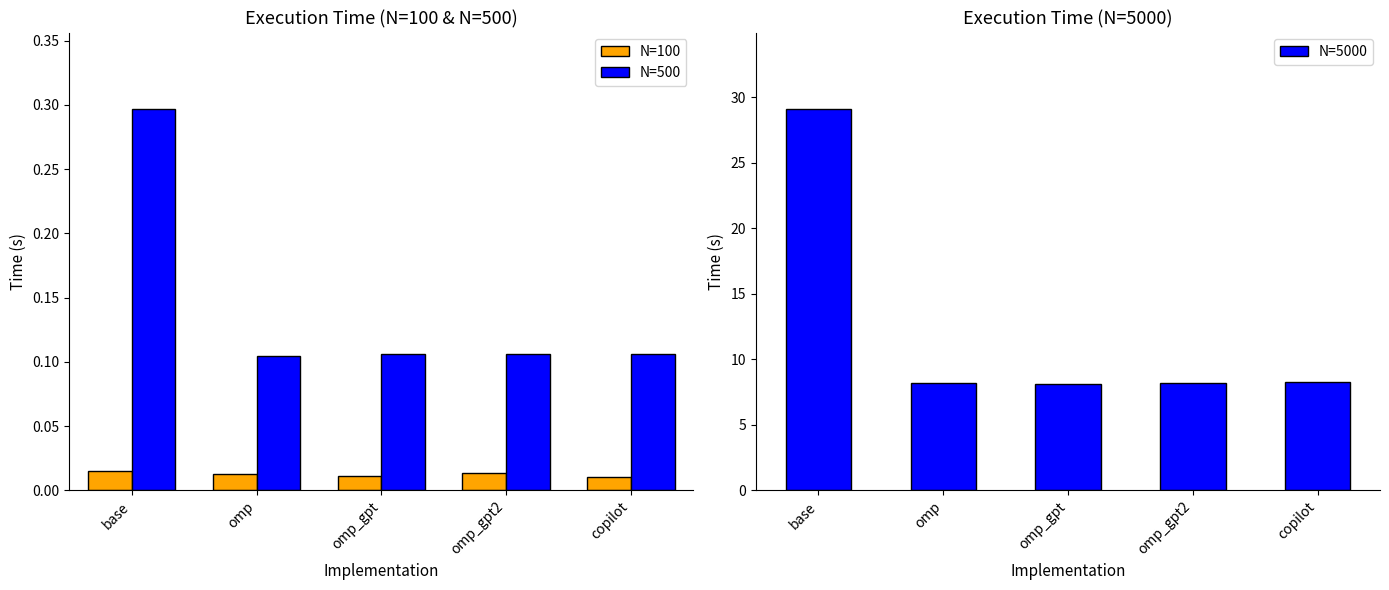

What position from the left is copilot?

5